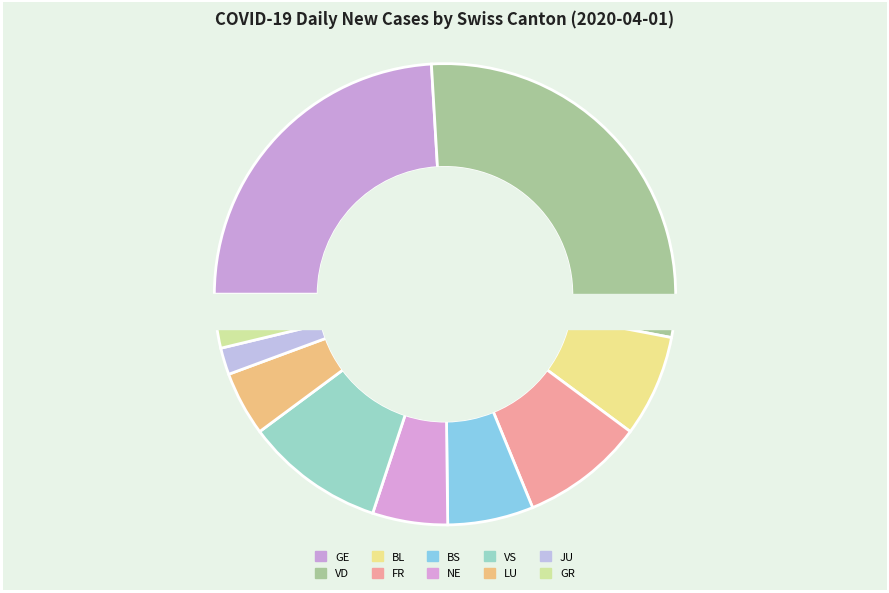

What is the change in value from GE to NE?

-50